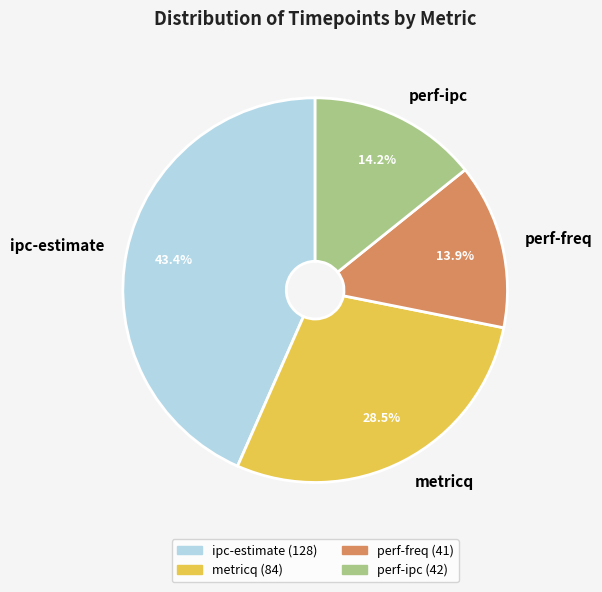

Combined, what portion of the pie is ipc-estimate and metricq?

71.9%